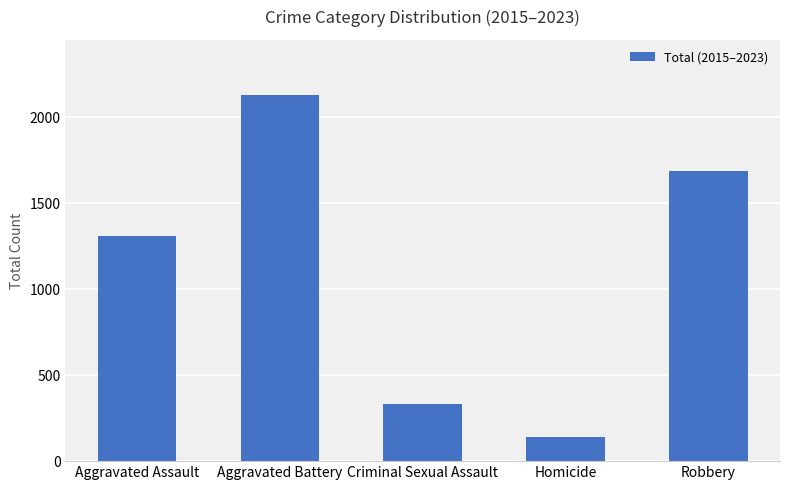

What is the average value?

1119